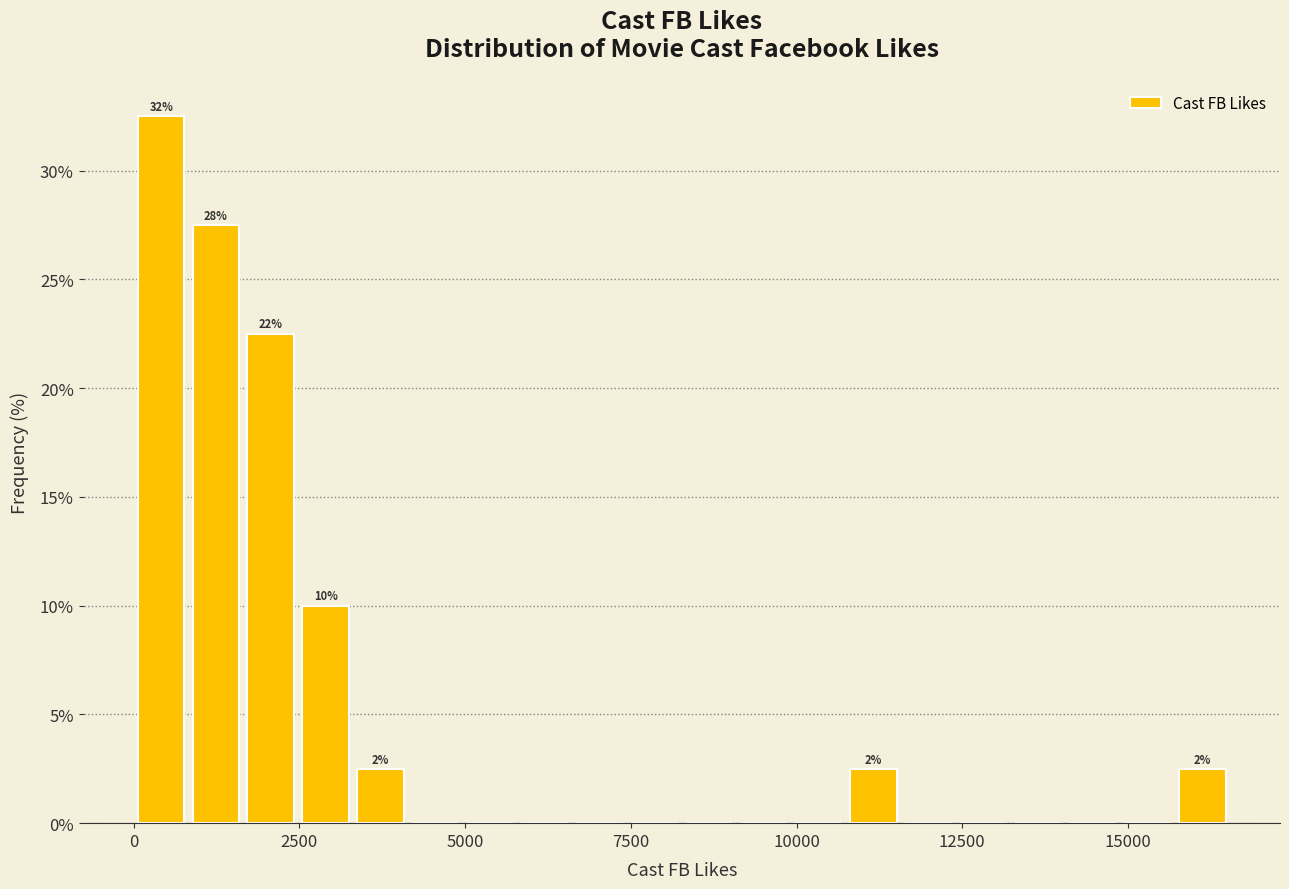

Around what value on the x-axis is the tallest bar? Give the approximate position of its centre, as read against the axis.

500